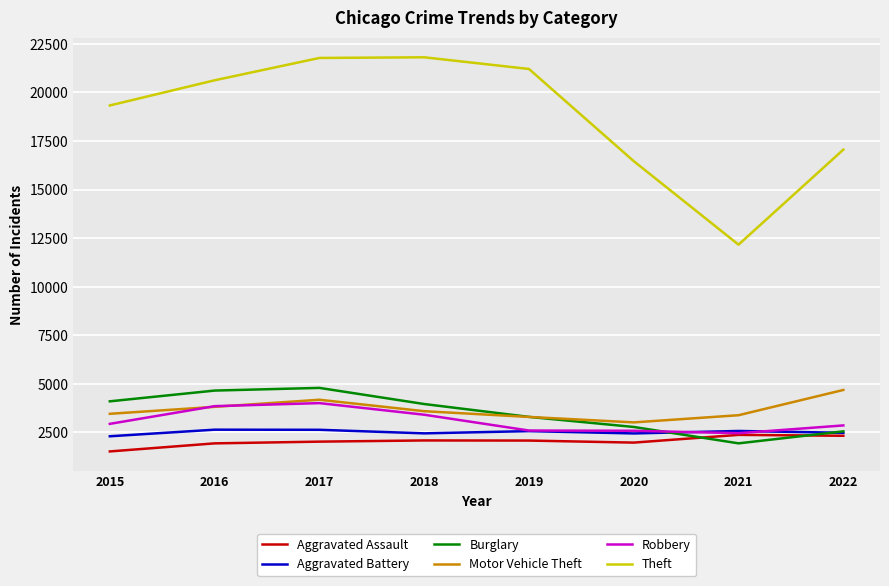

The Aggravated Battery series shows 3285 at 2020. True or false?

False